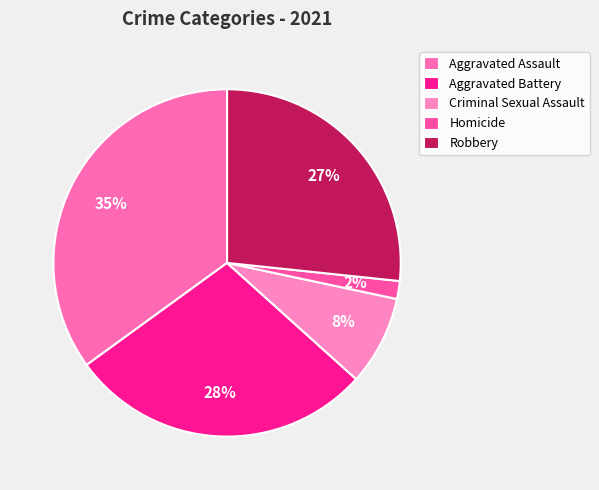

How much of the chart is everything except Robbery?

73.3%